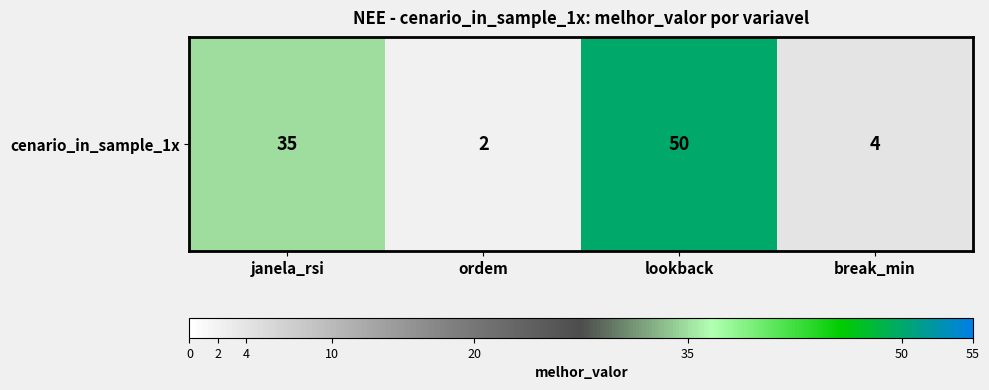

How many values are below 35?

2